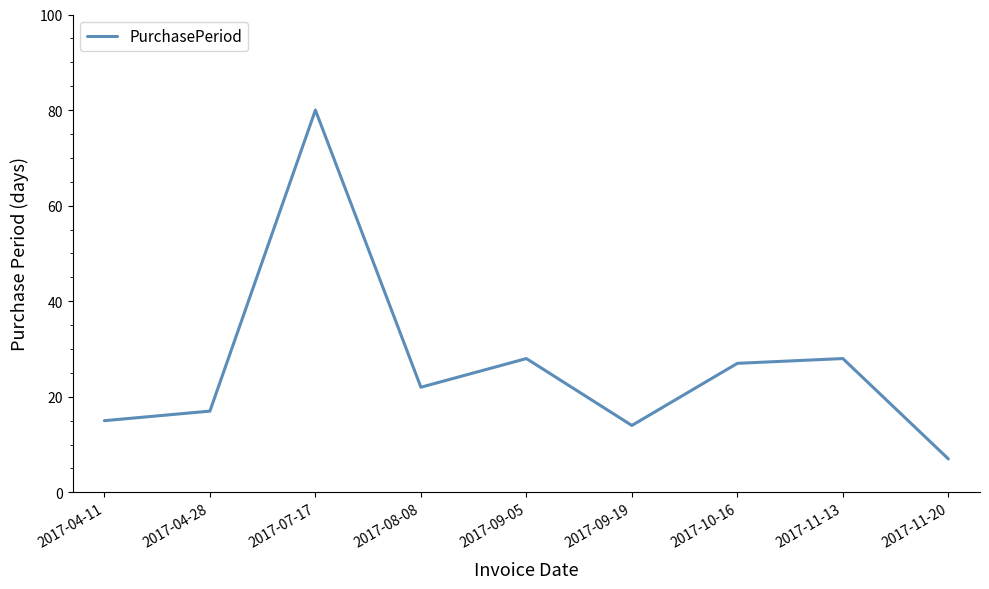

What value does the data have at 2017-11-13?

28